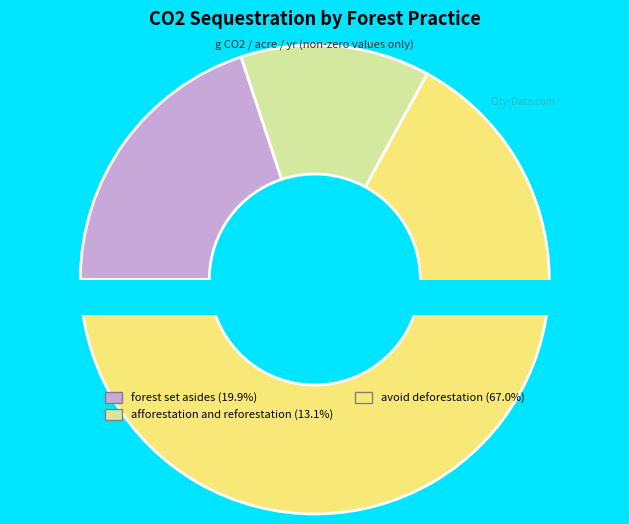

What is the change in value from forest set asides to afforestation and reforestation?

-601491.0